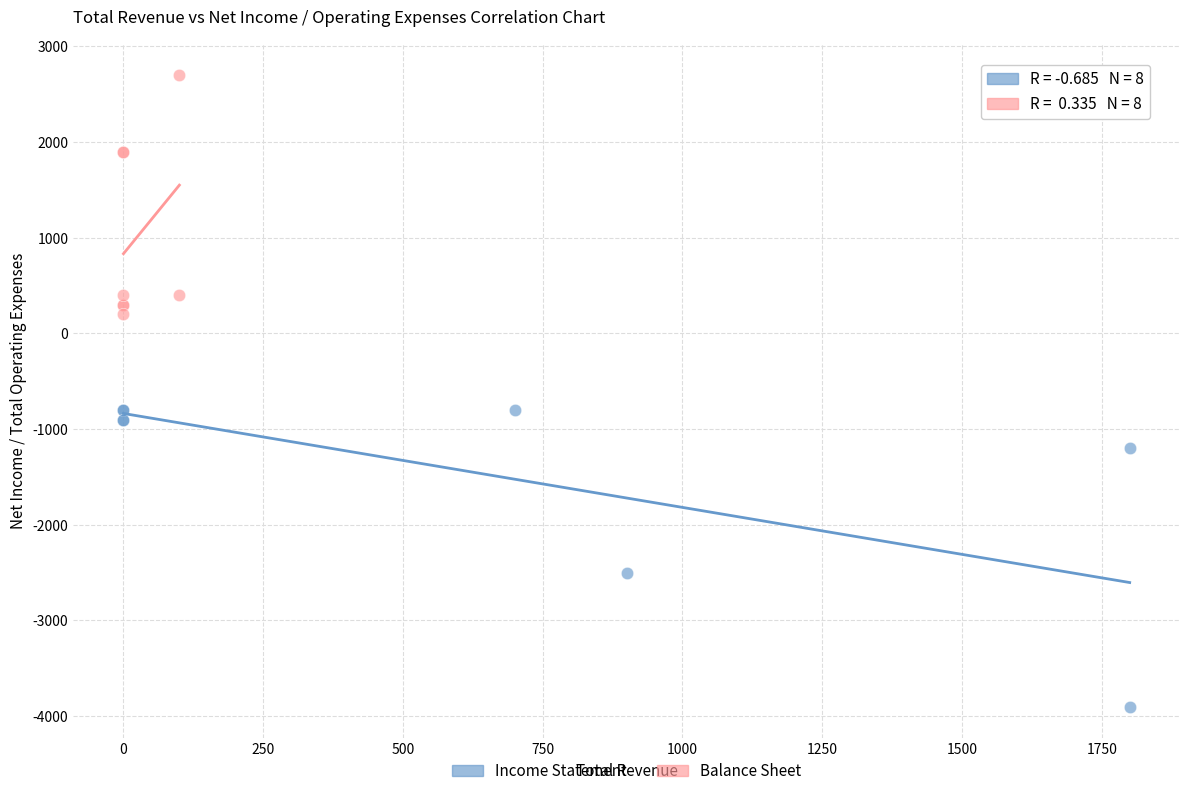

Which series contains the lowest Y value?

Income Statement